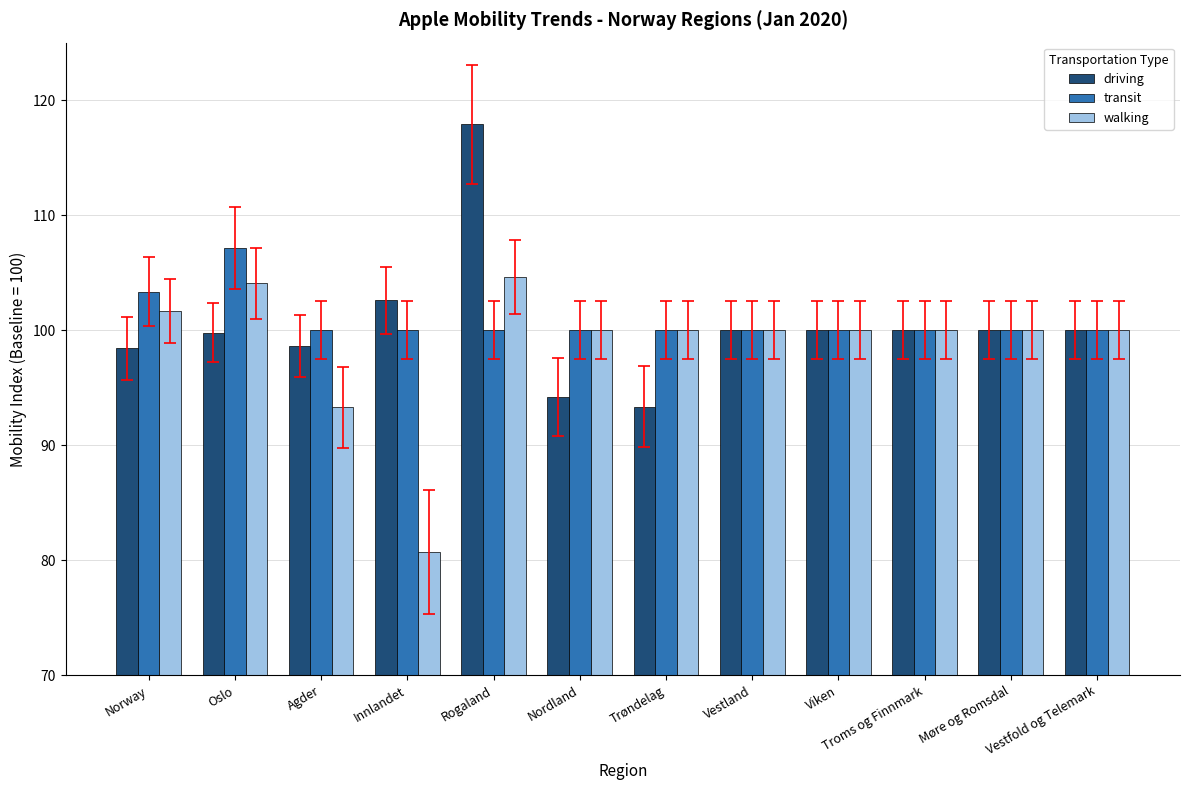

Between Agder and Vestfold og Telemark, which series saw the biggest shift?

walking